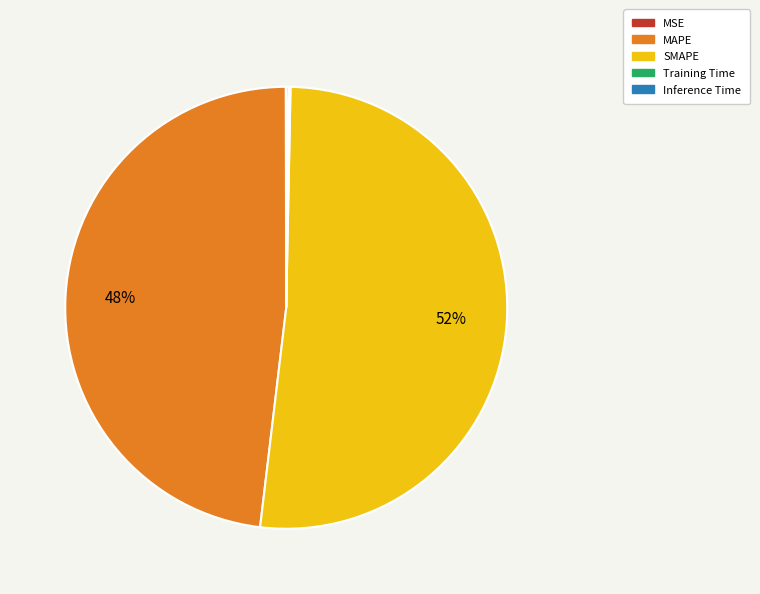

What percentage is the SMAPE slice, to the nearest percent?

52%